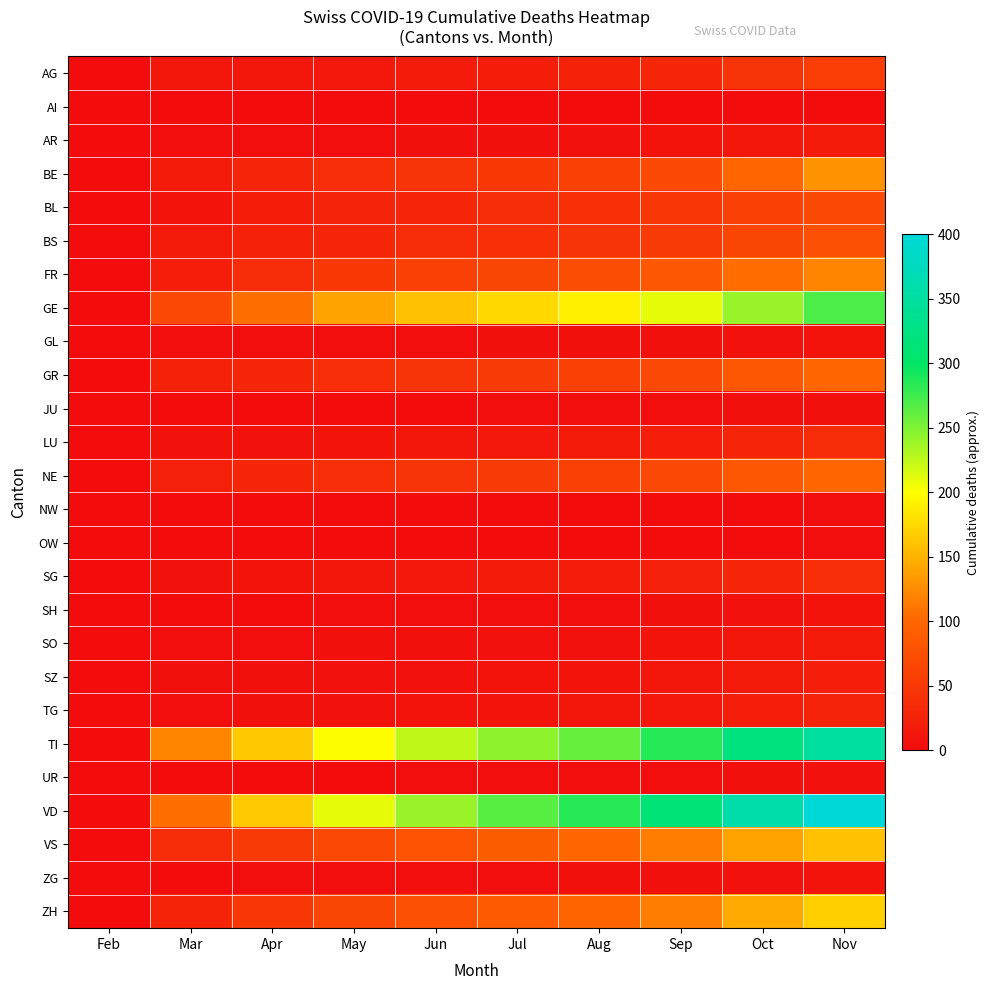

What is the spread (max minus min) of values at Jun?

240